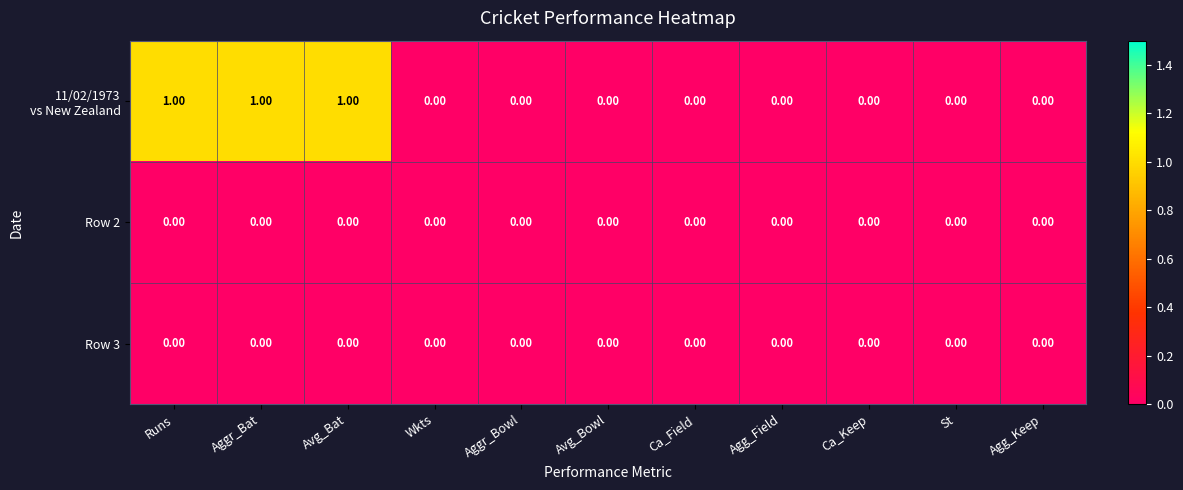

Rank the series at Ca_Field from lowest to highest value.

11/02/1973 vs New Zealand, Row 2, Row 3